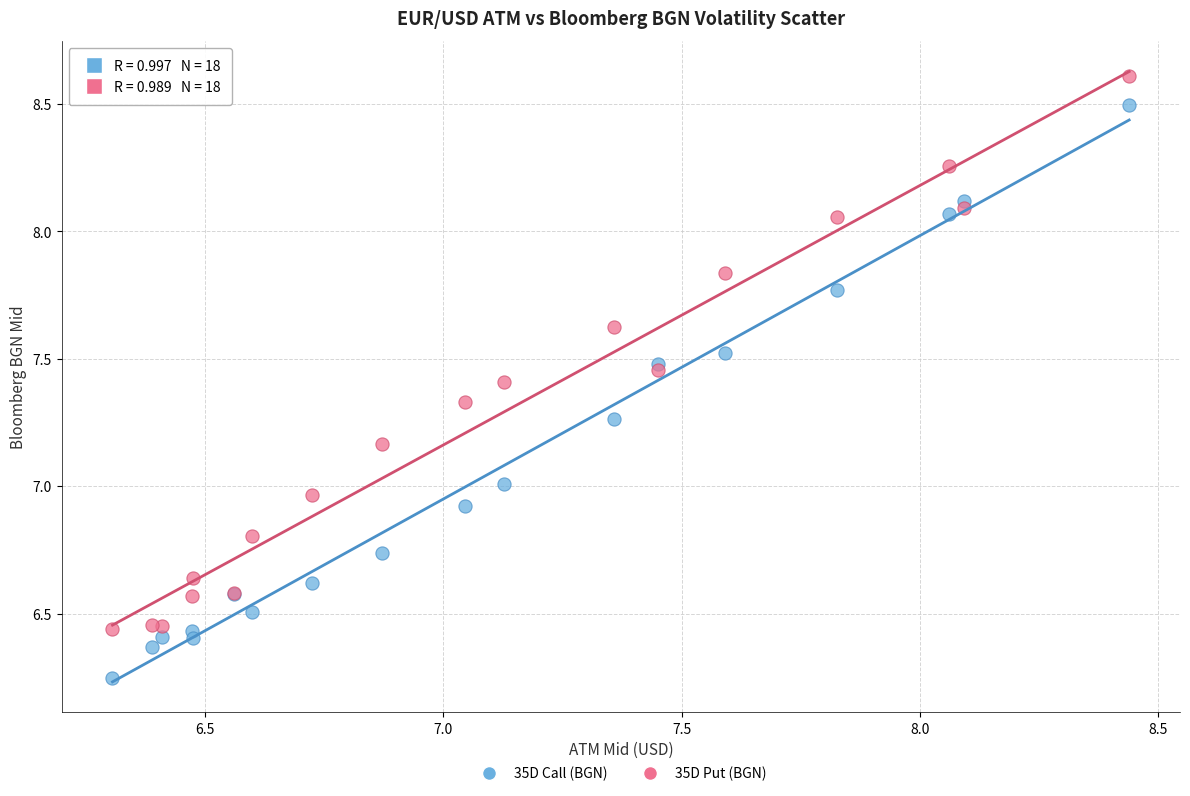

What is the X range (max minus min) for the scatter plot?

2.1